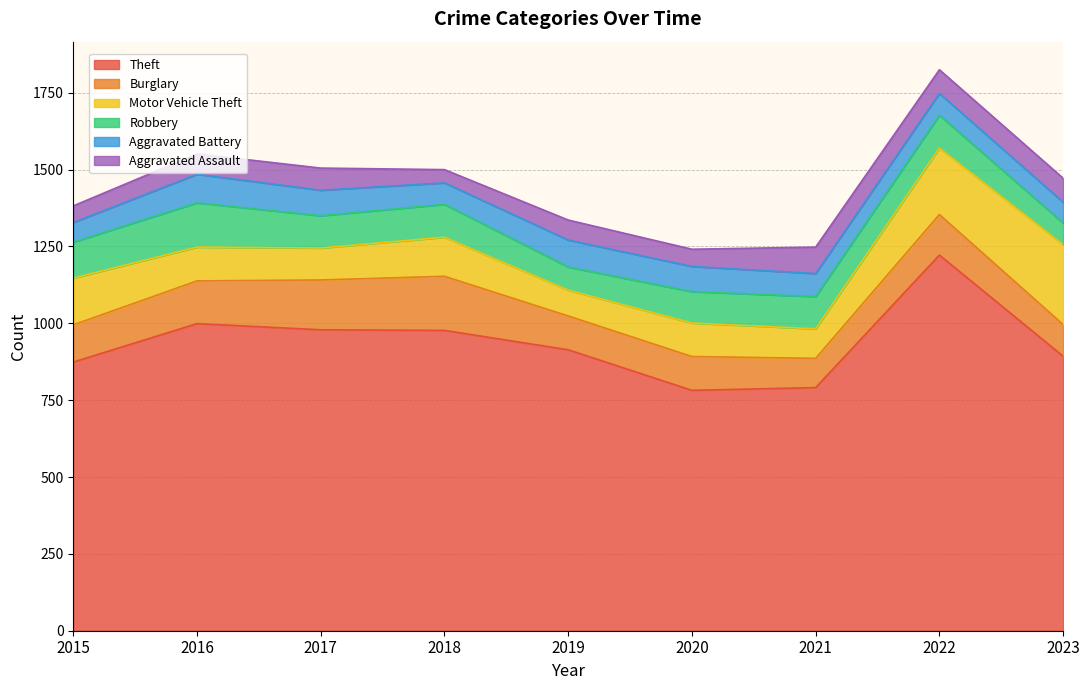

True or false: Motor Vehicle Theft has more than 1 interior local peaks.

True